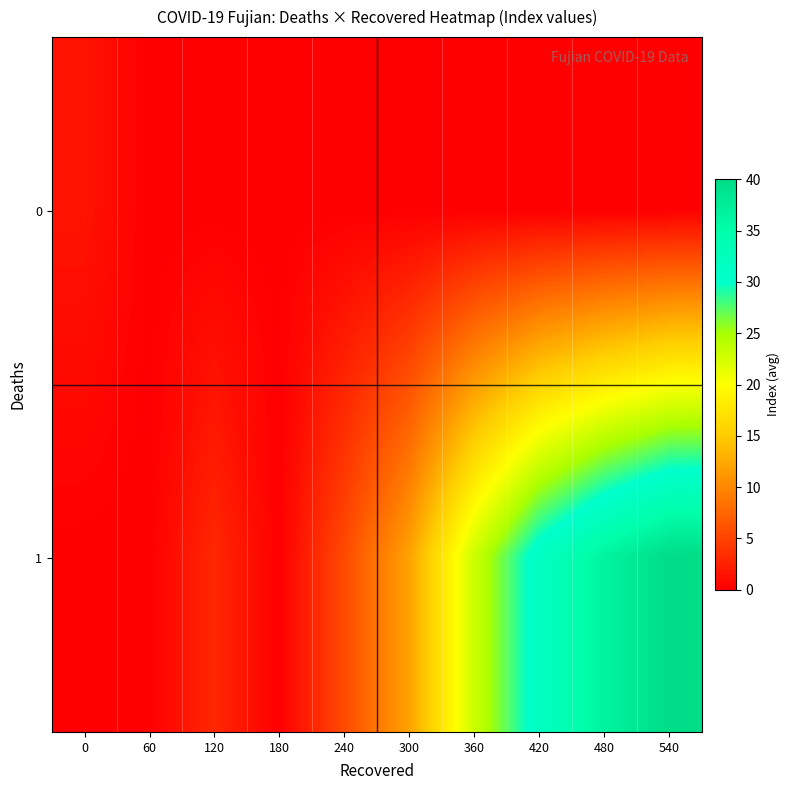

At which category is the sum across all series the highest?

540